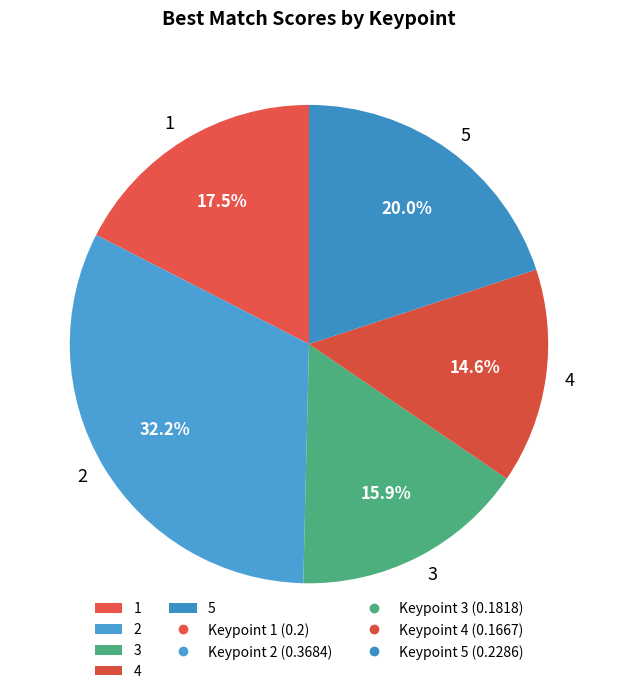

Is there a majority slice in this chart?

No